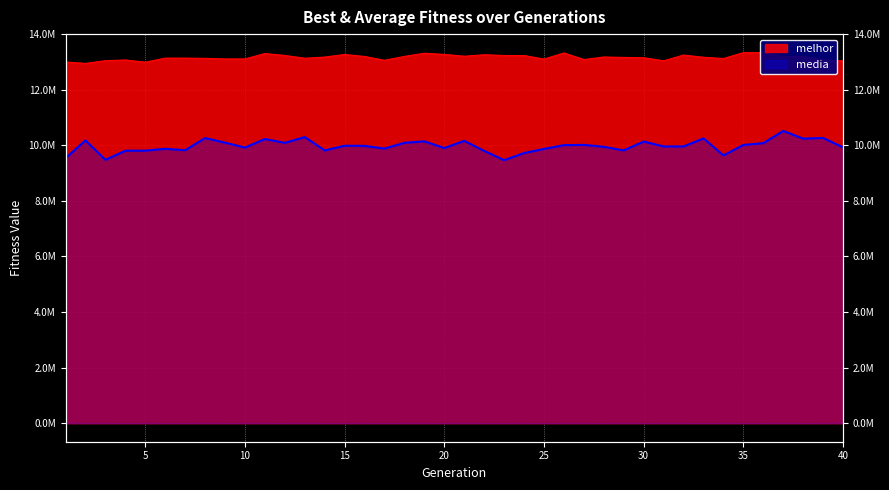

Between 2 and 39, which series saw the biggest shift?

melhor